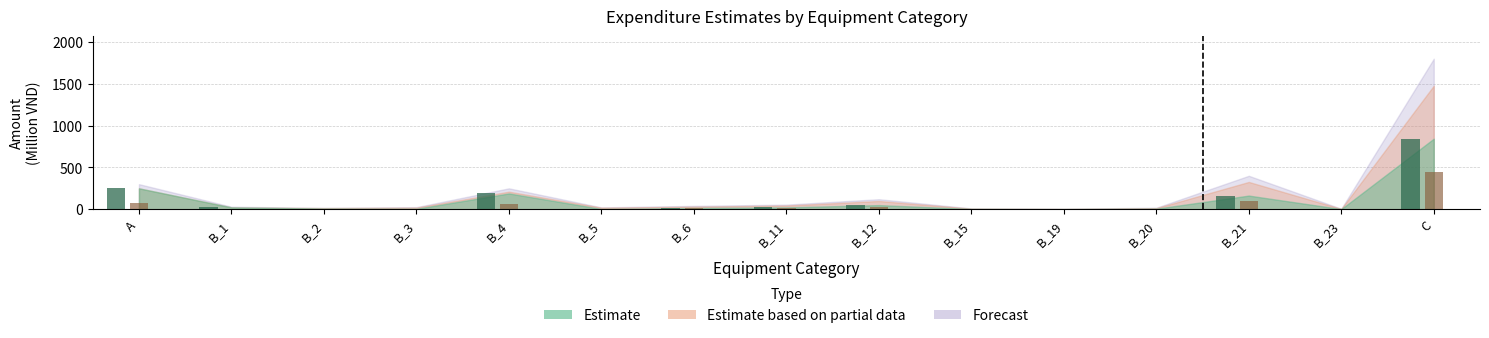

What is the difference between the Estimate values at B_1 and B_19?

20.0